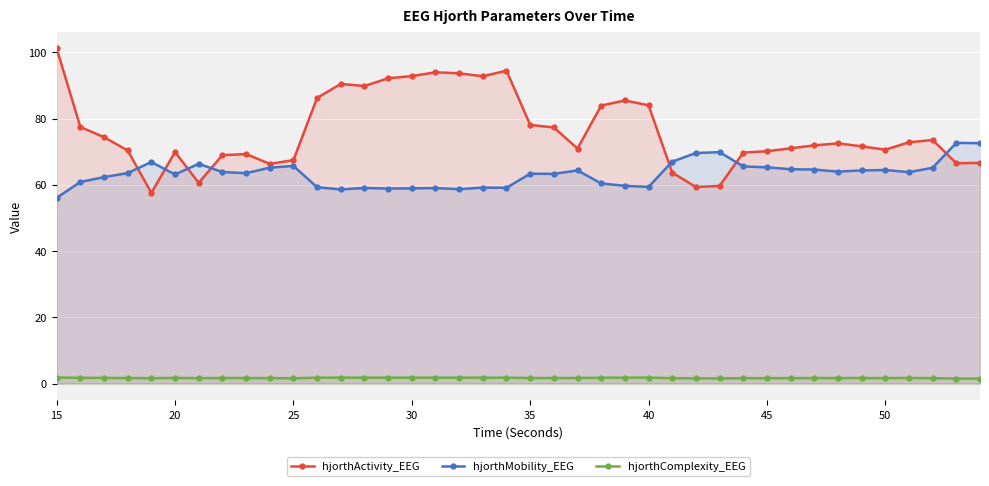

What is the average value of the hjorthComplexity_EEG series?

1.7